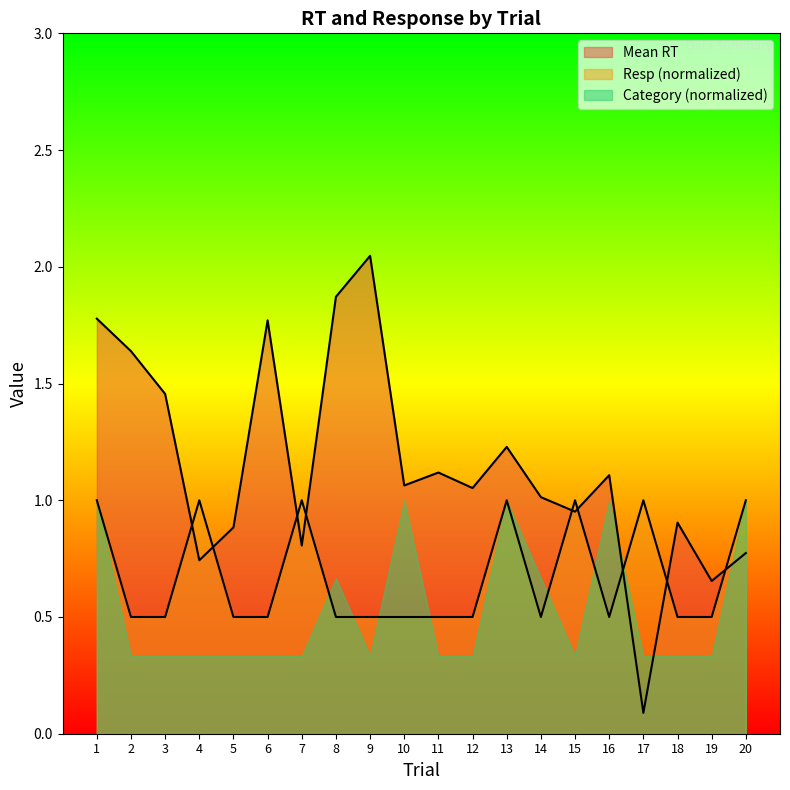

Which series has the largest total across all categories?

Mean RT